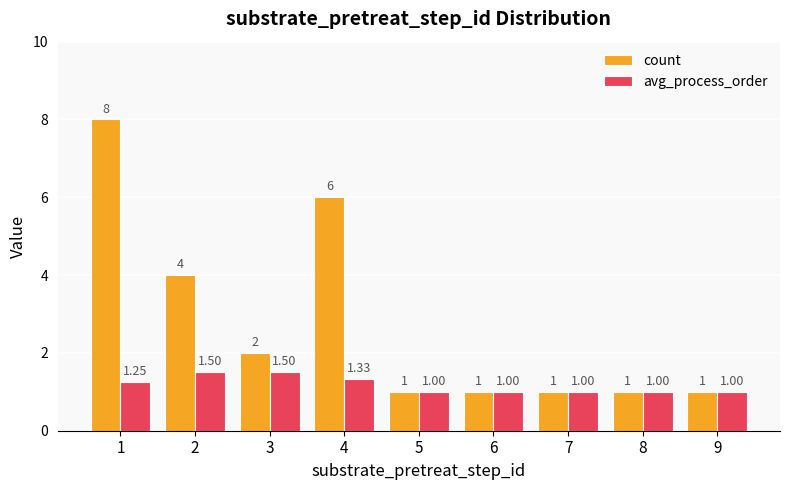

Which series has the largest total across all categories?

count